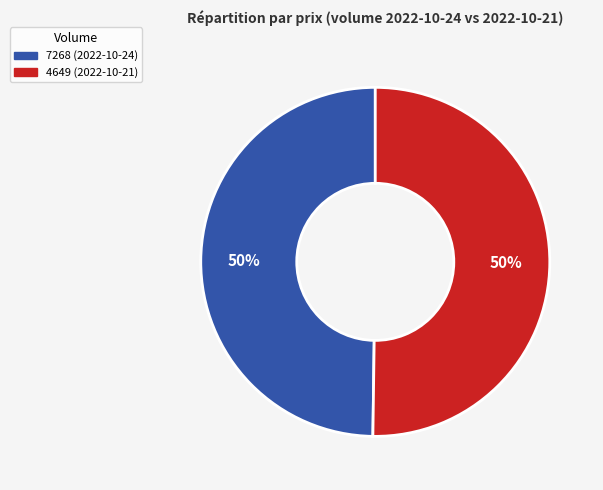

Approximately how many times larger is the value at 7268 compared to 4649?

1.0